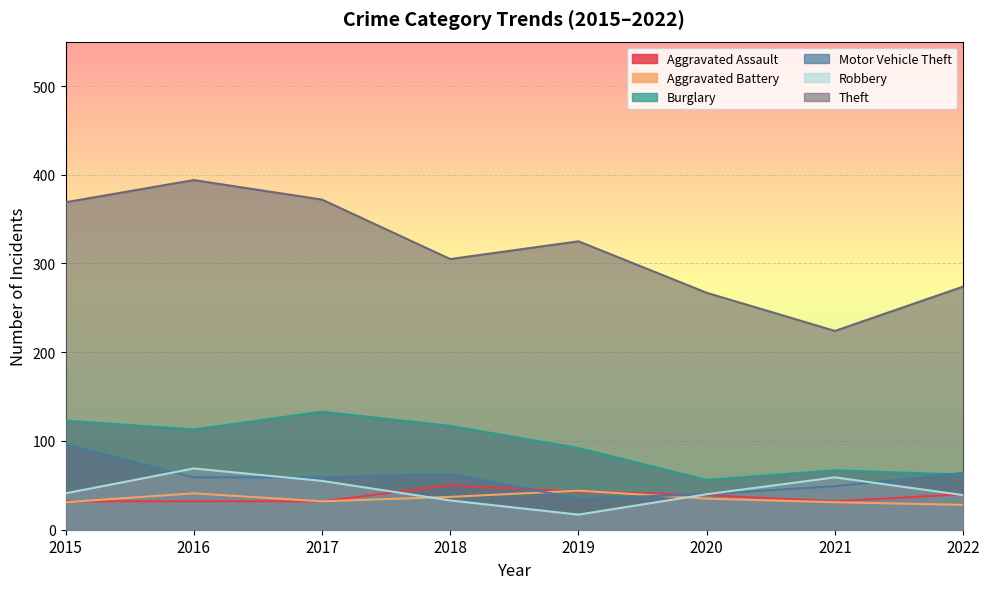

Where does the Aggravated Assault series first go above 39?

2018